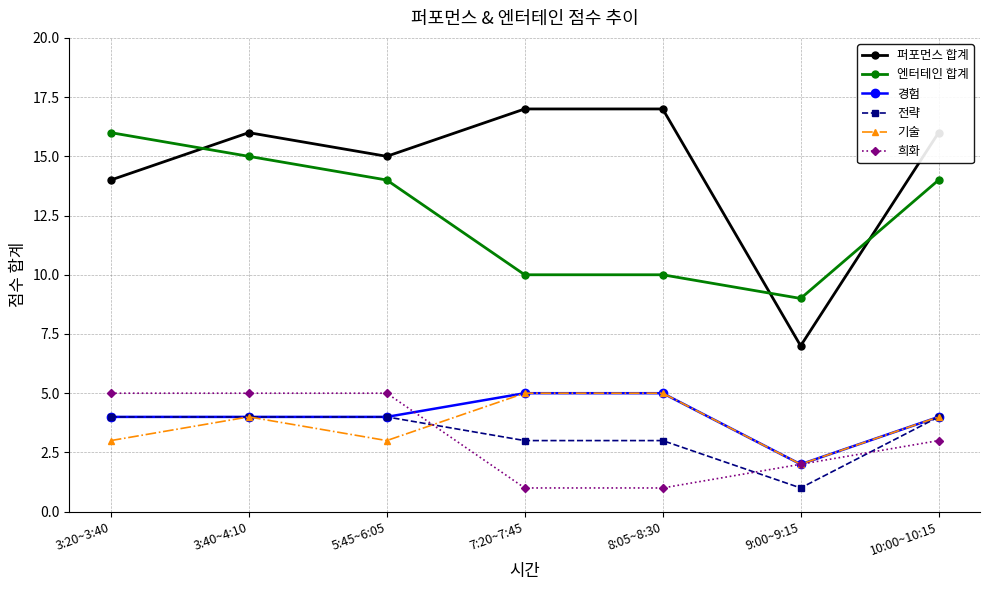

How many 엔터테인 합계 values are between 10 and 15?

5